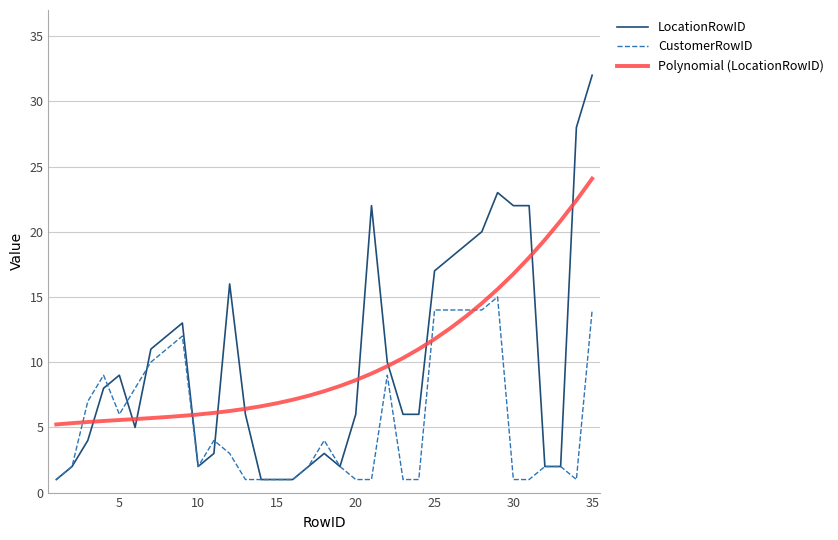

Which series has the widest spread of values?

LocationRowID